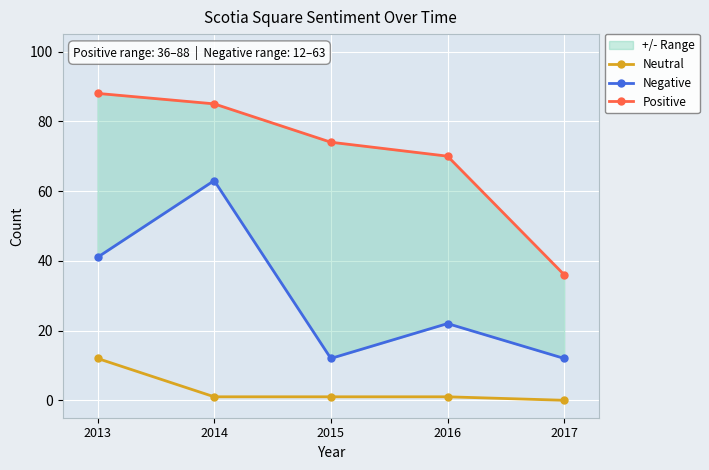

The value of Neutral at 2013 is 12. True or false?

True